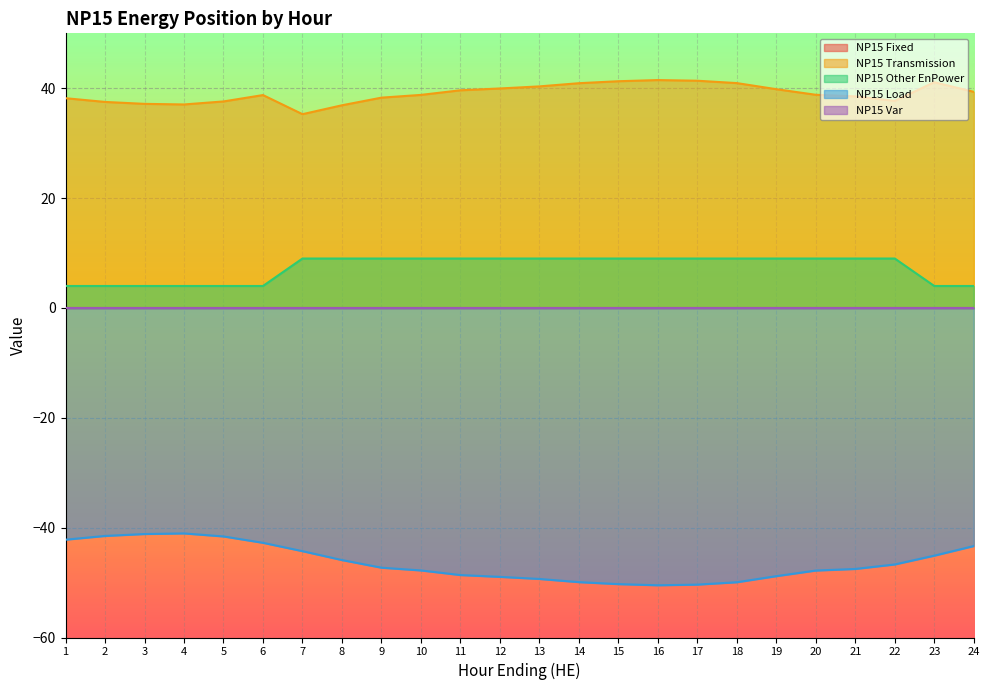

What is the difference between the highest and lowest values at 20?

86.6